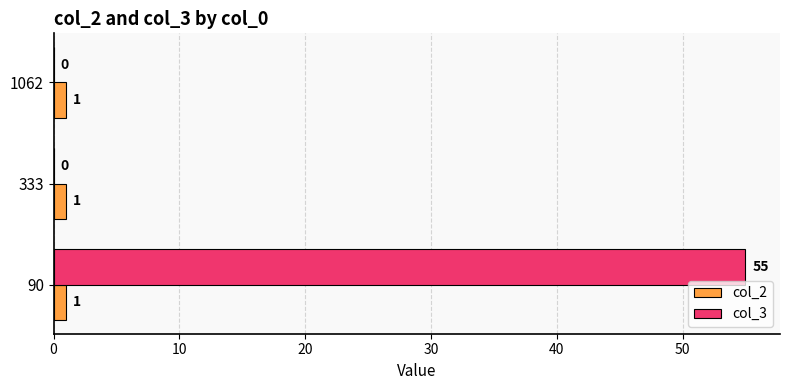

The value of col_3 at 333 is 0. True or false?

True